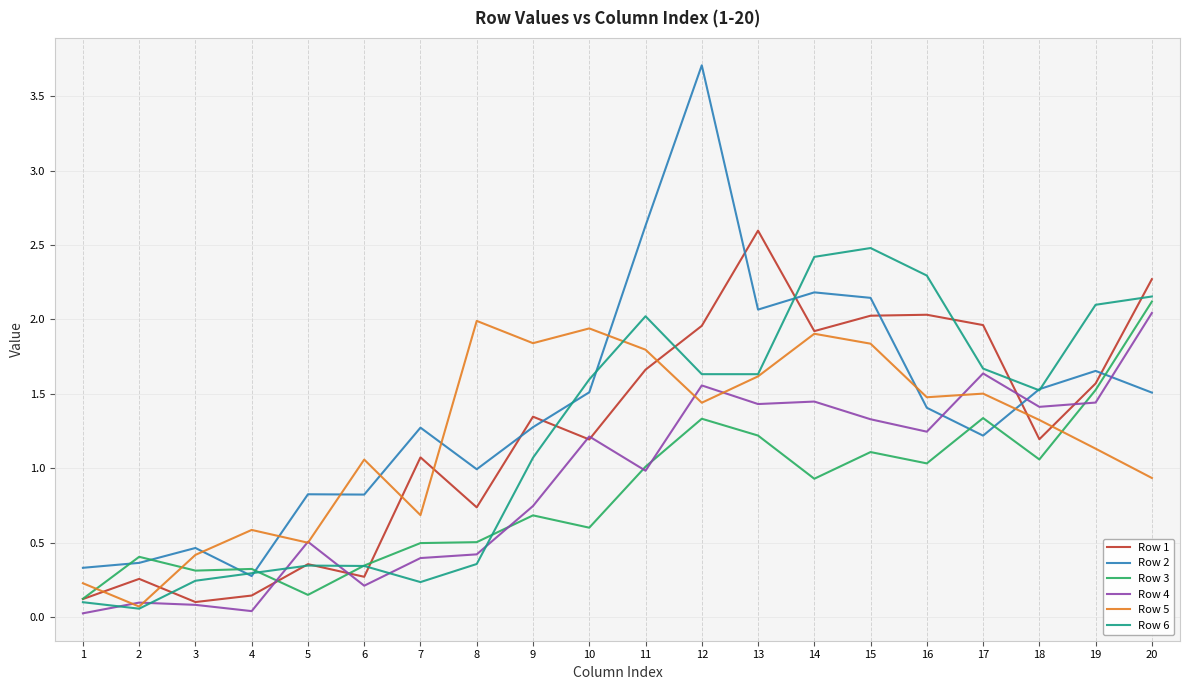

List the series in order of their peak value, highest first.

Row 2, Row 1, Row 6, Row 3, Row 4, Row 5